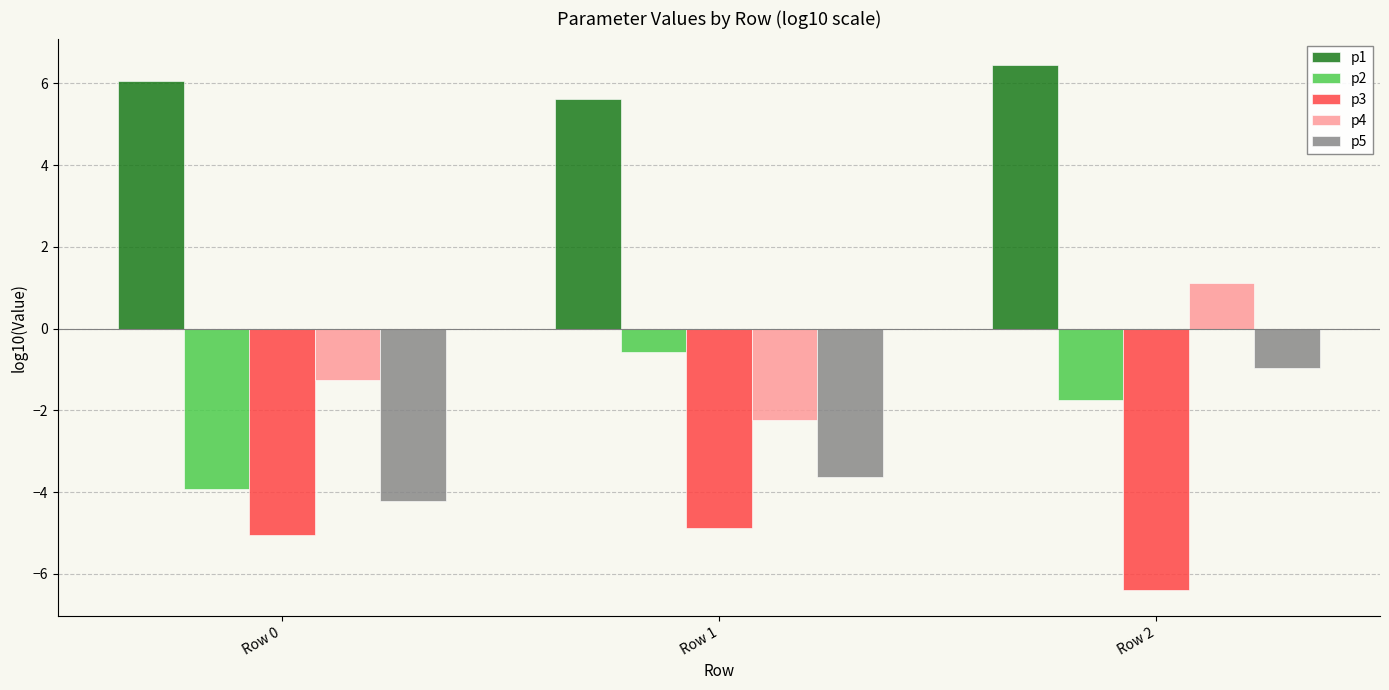

What is the difference between the highest and lowest values at Row 1?

10.5